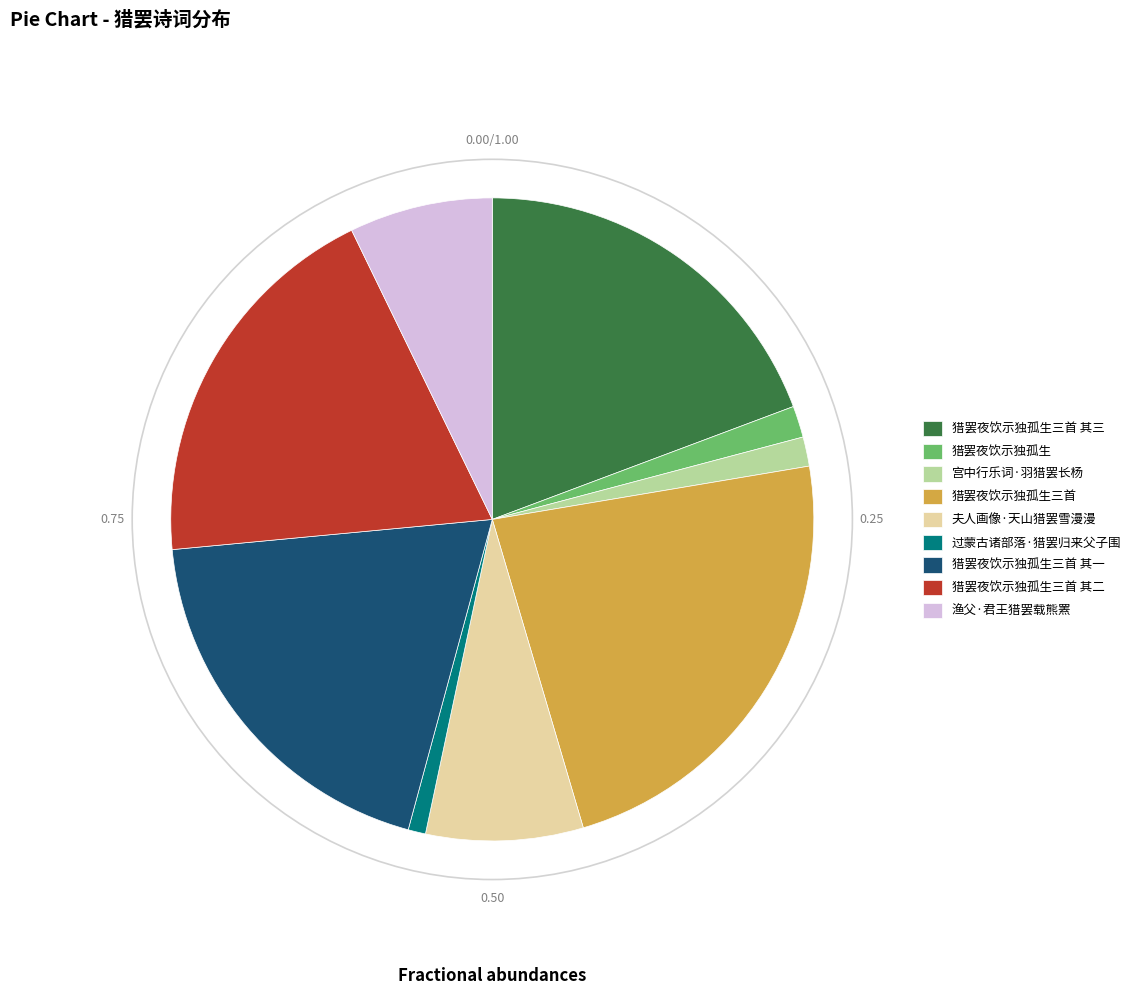

Which slice is the largest?

猎罢夜饮示独孤生三首